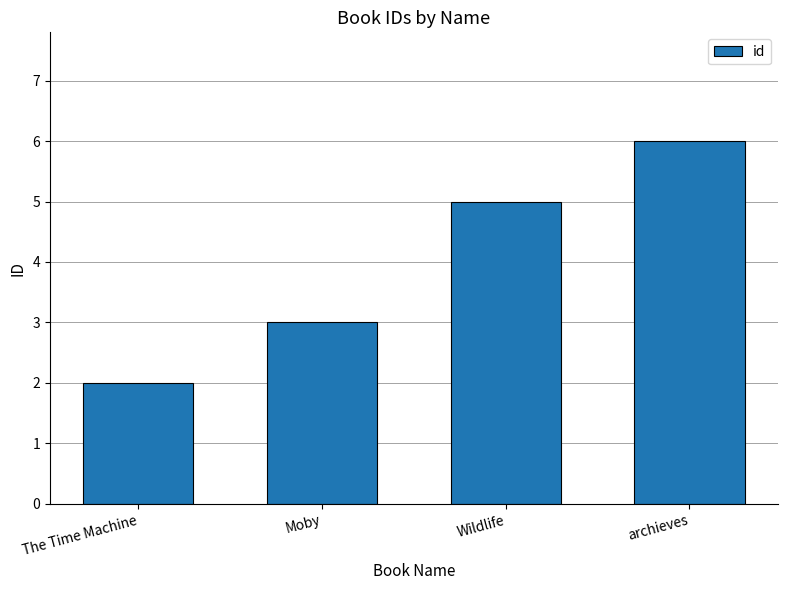

Are the bars grouped side by side (vs. stacked)?

No